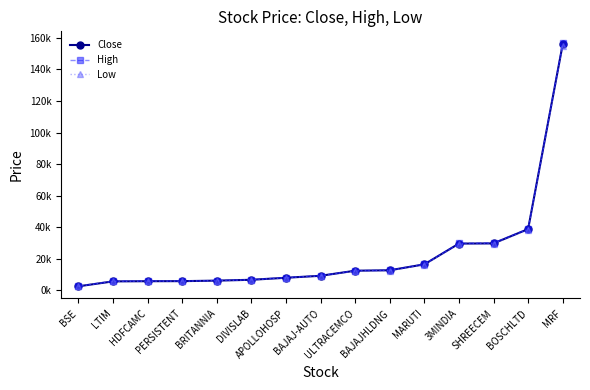

Does the chart have visible grid lines?

No